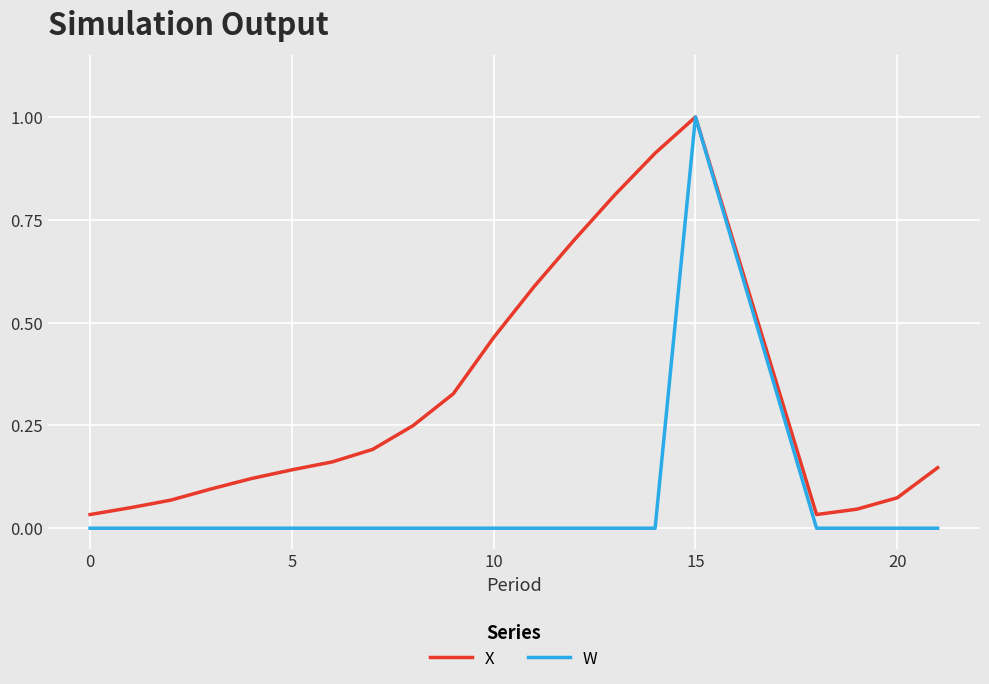

Which series has the largest range (max minus min)?

W